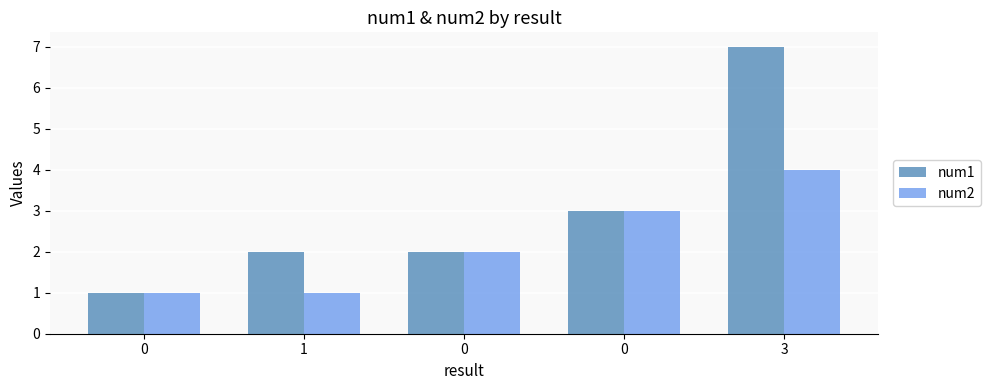

What value does the num1 series have at 0?

3